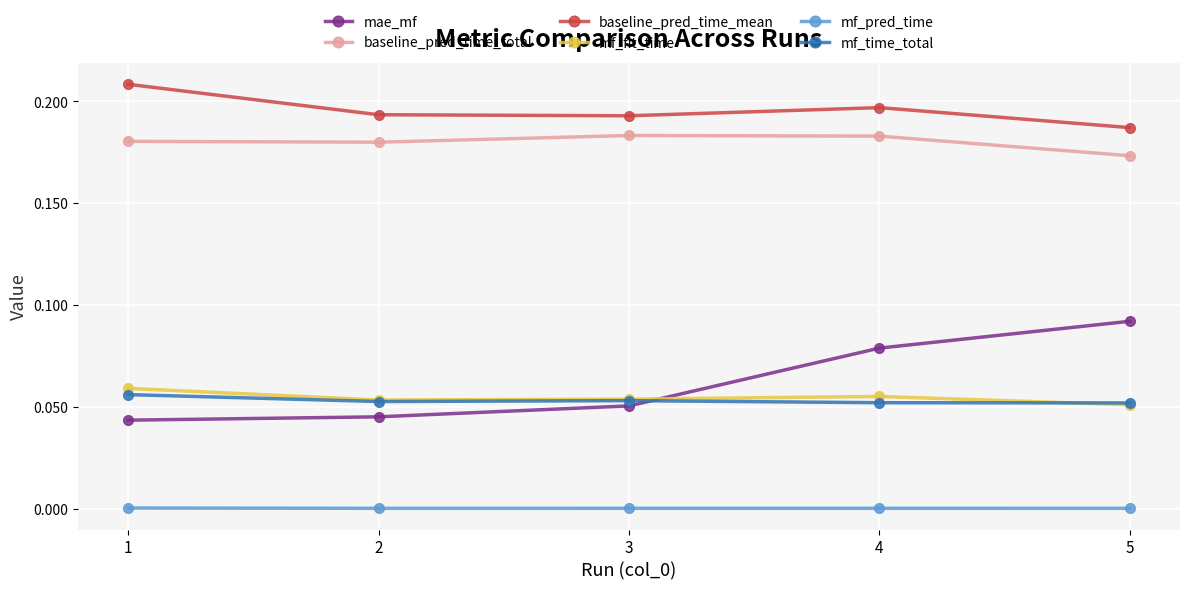

The mf_time_total series shows 0.0 at 2. True or false?

False